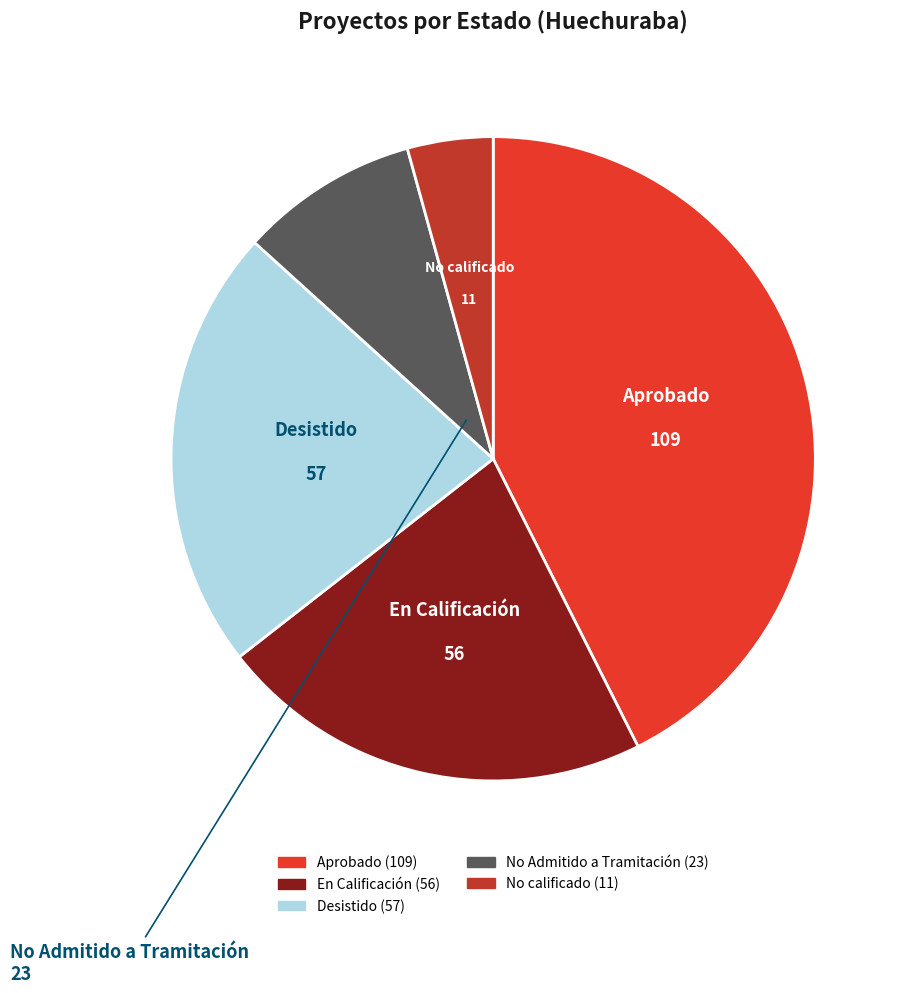

Approximately how many times larger is the value at Desistido compared to No calificado?

5.2